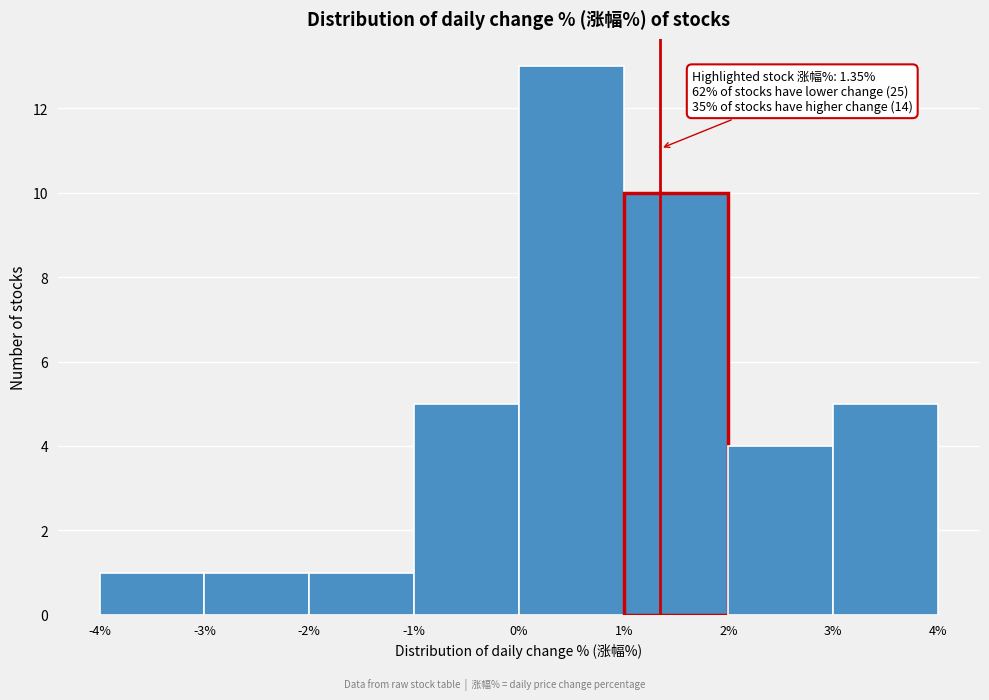

Which range on the x-axis has the tallest bar?

0% to 1%